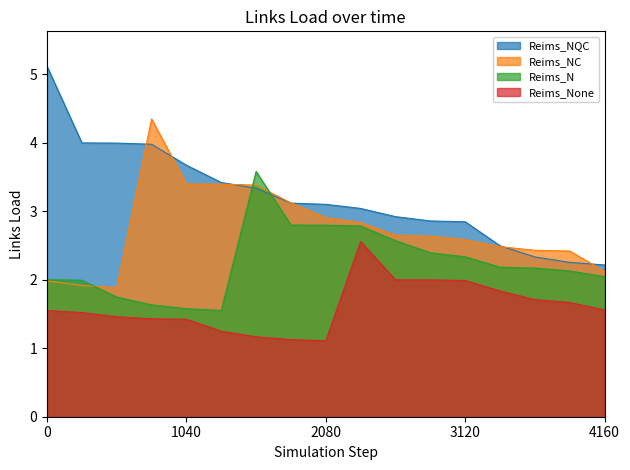

Which series has the largest total across all categories?

Reims_NQC